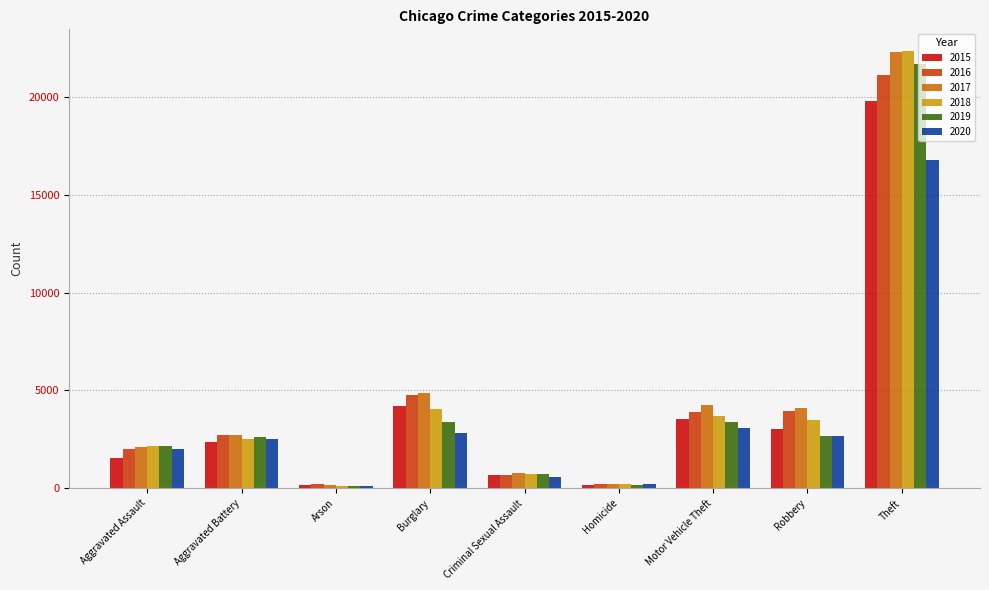

Which series has the largest range (max minus min)?

2018